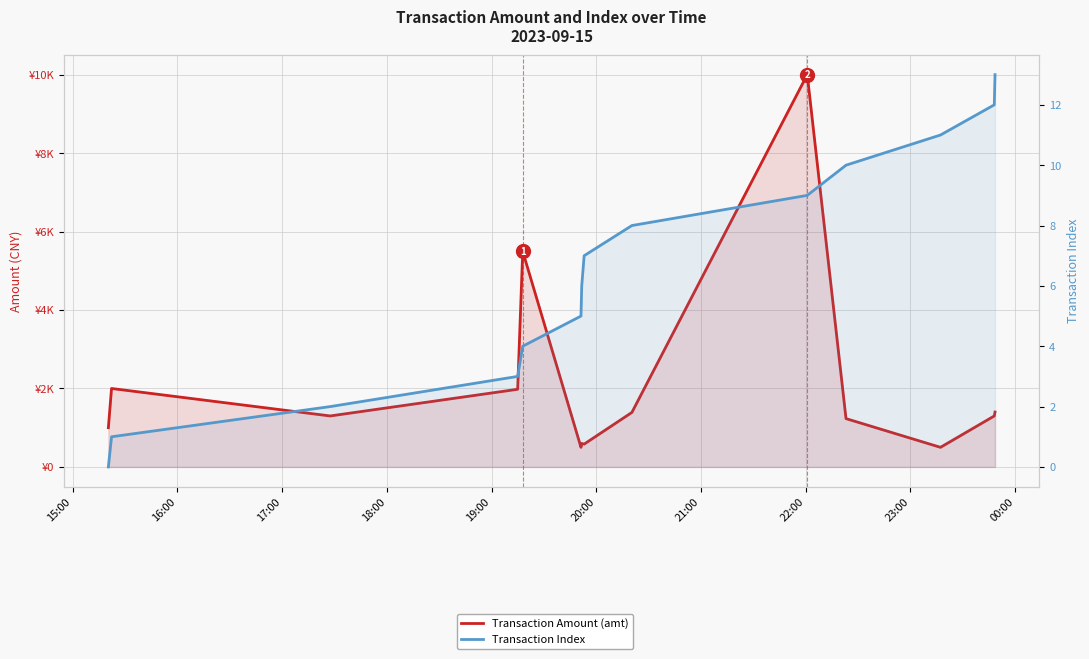

Which series has the widest spread of values?

Transaction Amount (amt)